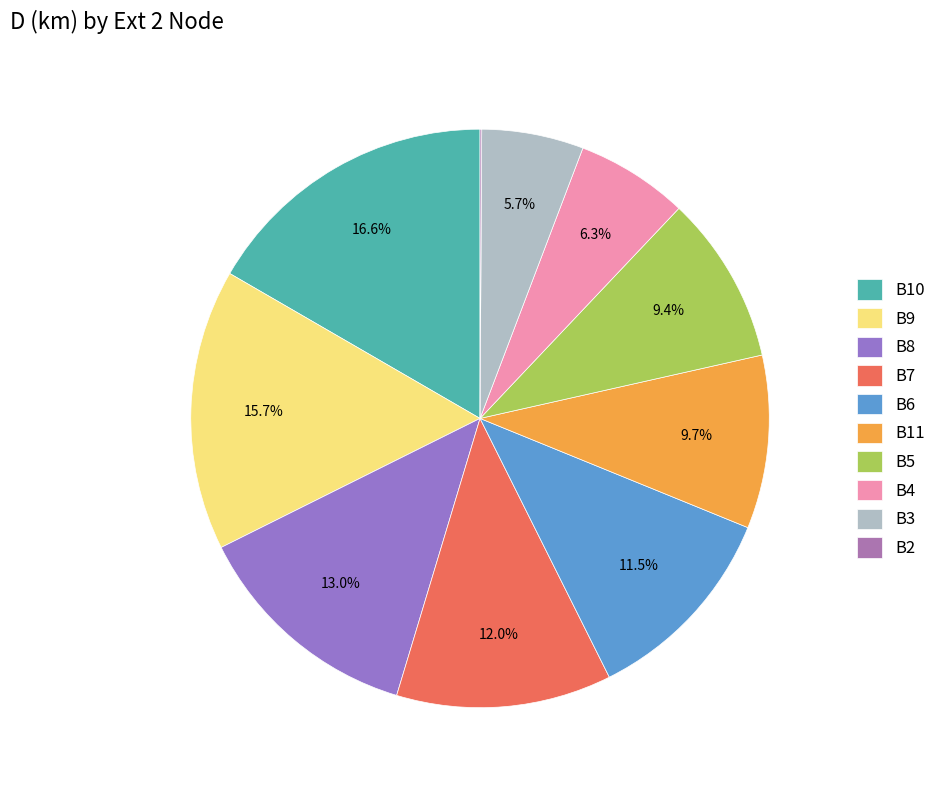

Which category has the smallest portion of the pie?

B2